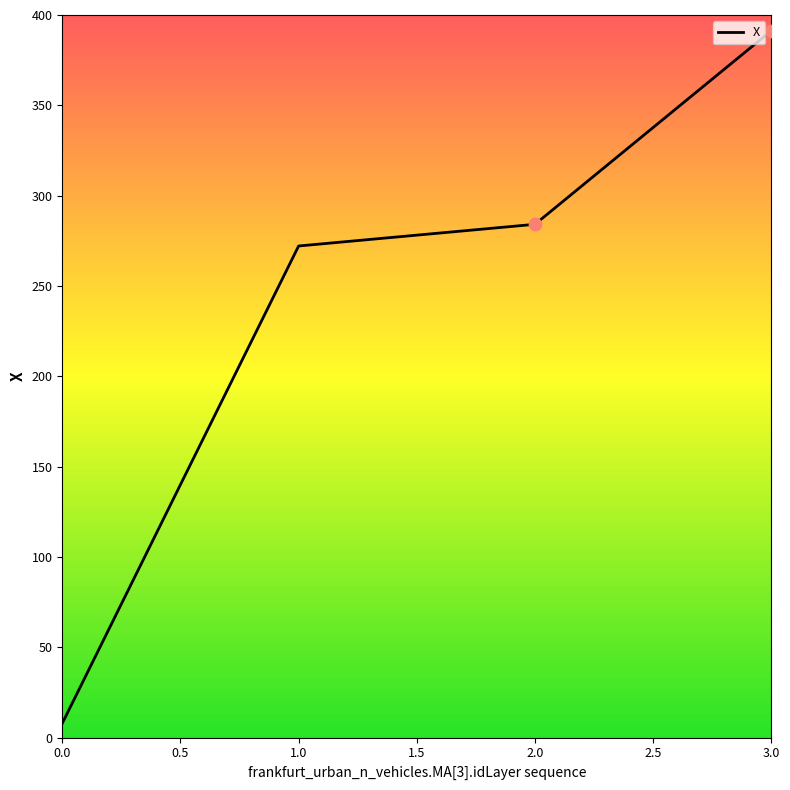

Between 3.0 and 2.0, which is larger?

3.0